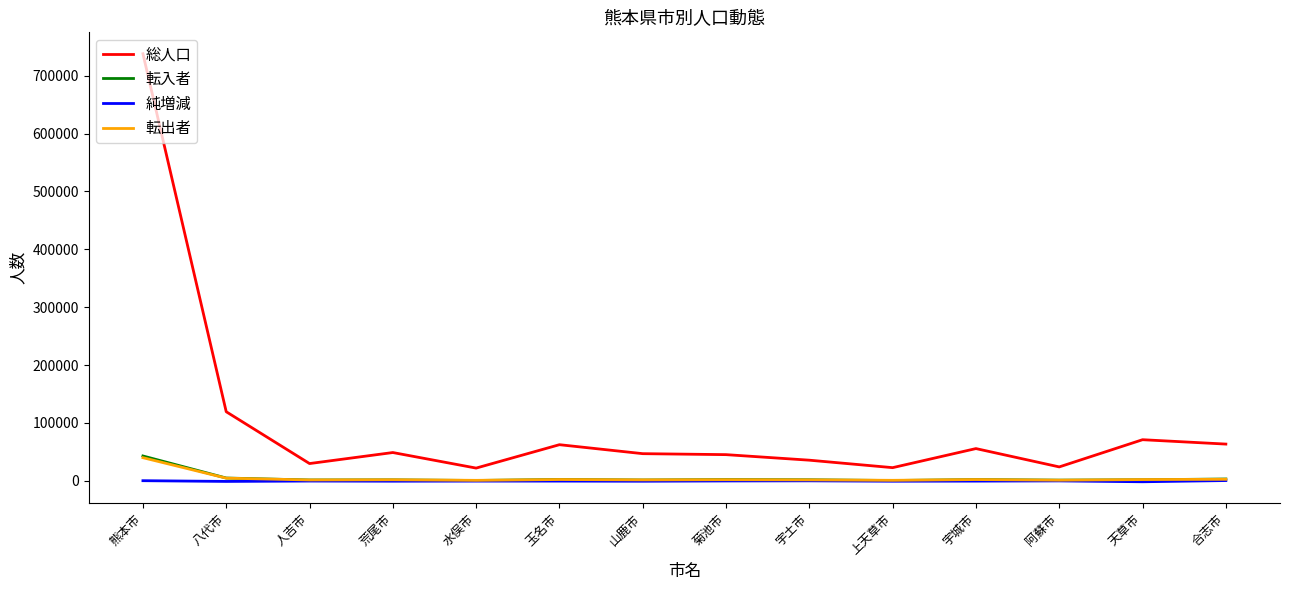

At which label does 転入者 reach its peak?

熊本市